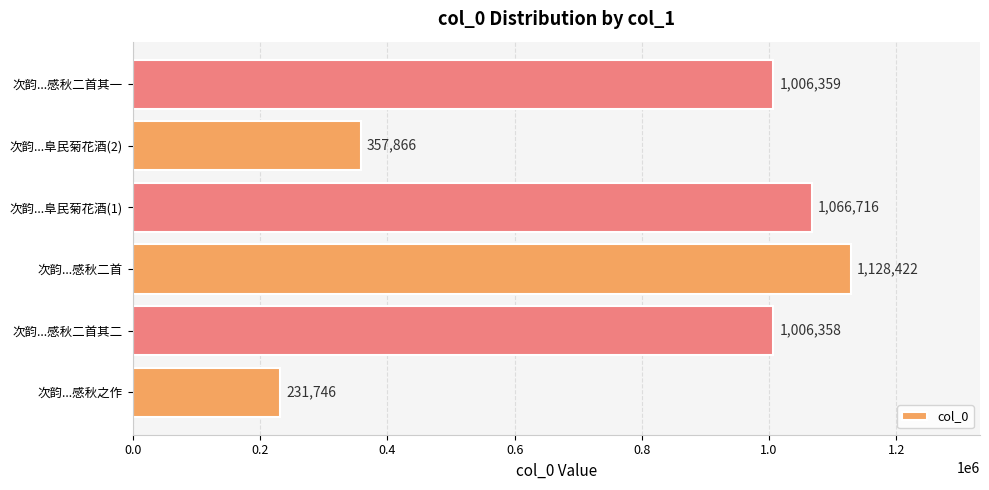

List the labels in order of value, largest first.

次韵...感秋二首, 次韵...阜民菊花酒(1), 次韵...感秋二首其一, 次韵...感秋二首其二, 次韵...阜民菊花酒(2), 次韵...感秋之作